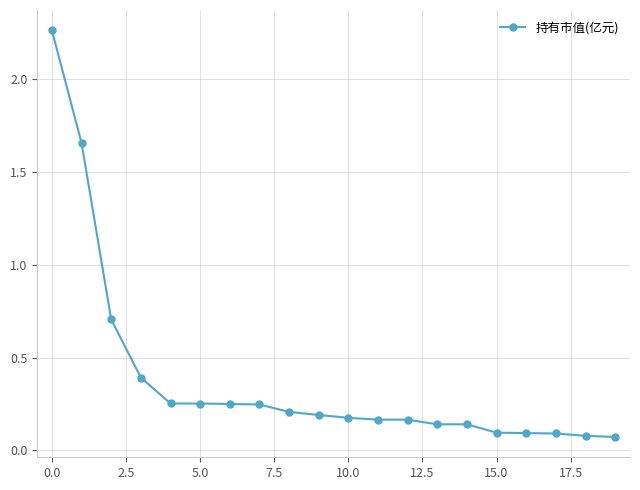

What is the average value?

0.4